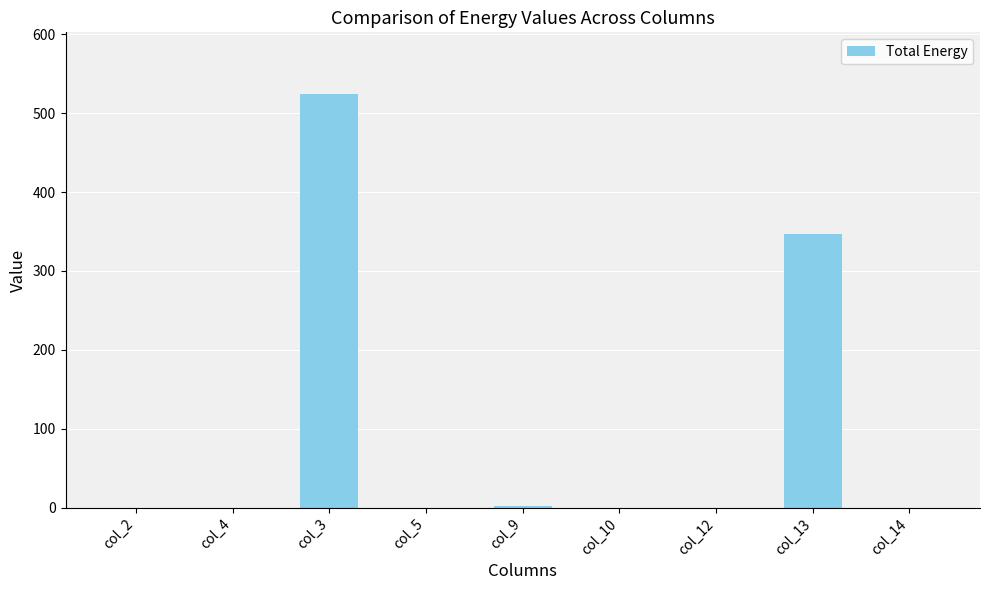

What is the change in value from col_3 to col_12?

-524.0